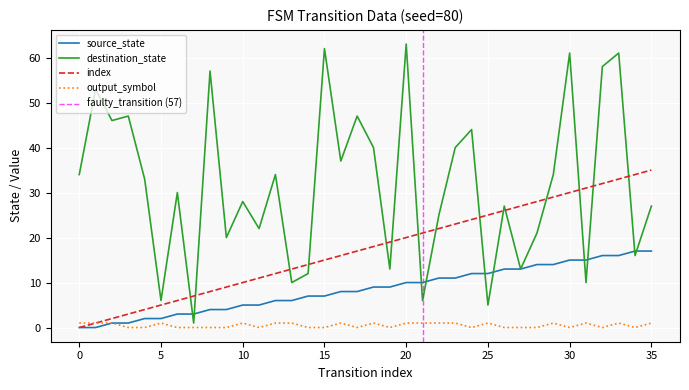

How many interior local peaks does the destination_state series have?

13